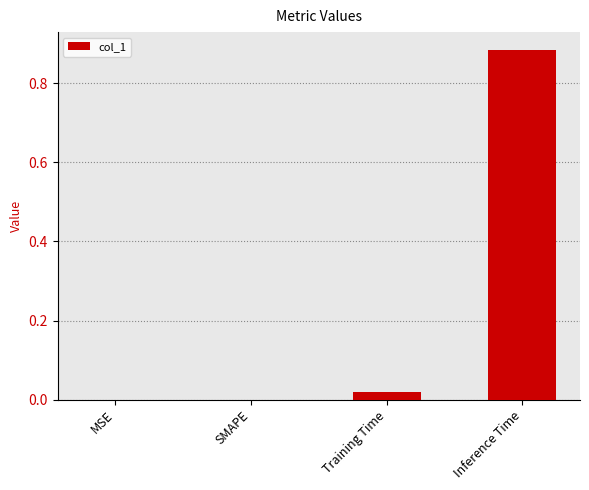

At which category does the chart reach its peak across all series?

Inference Time